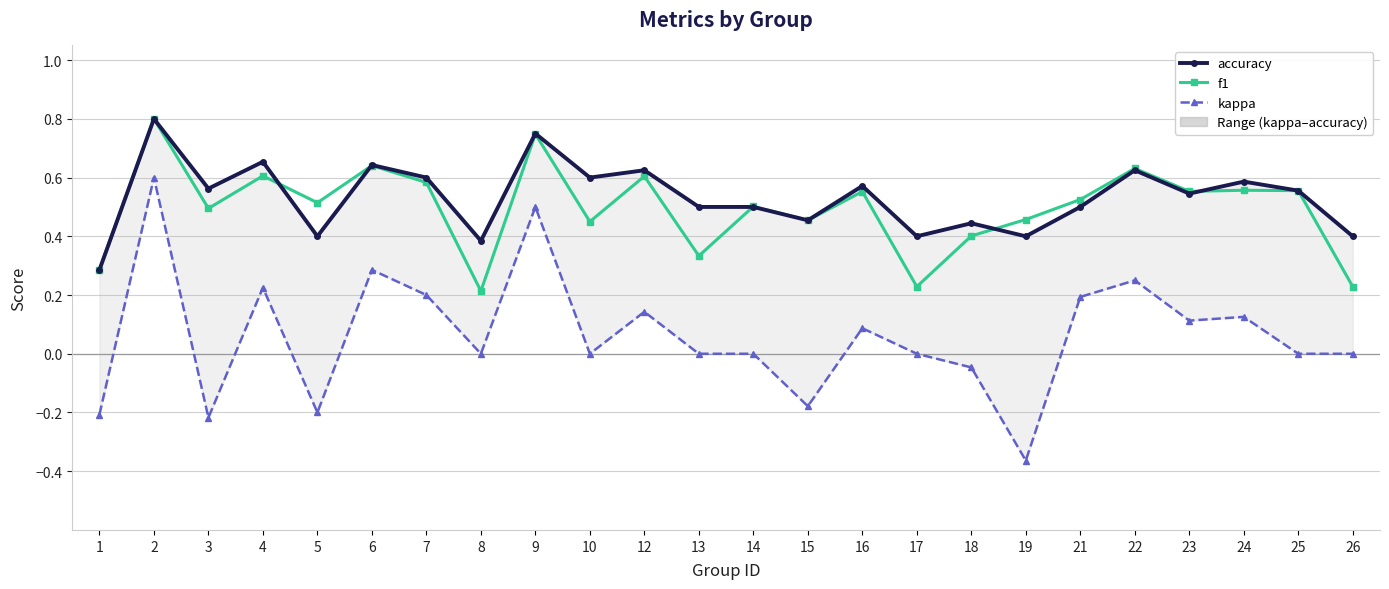

What is the minimum value shown in the chart?

-0.4